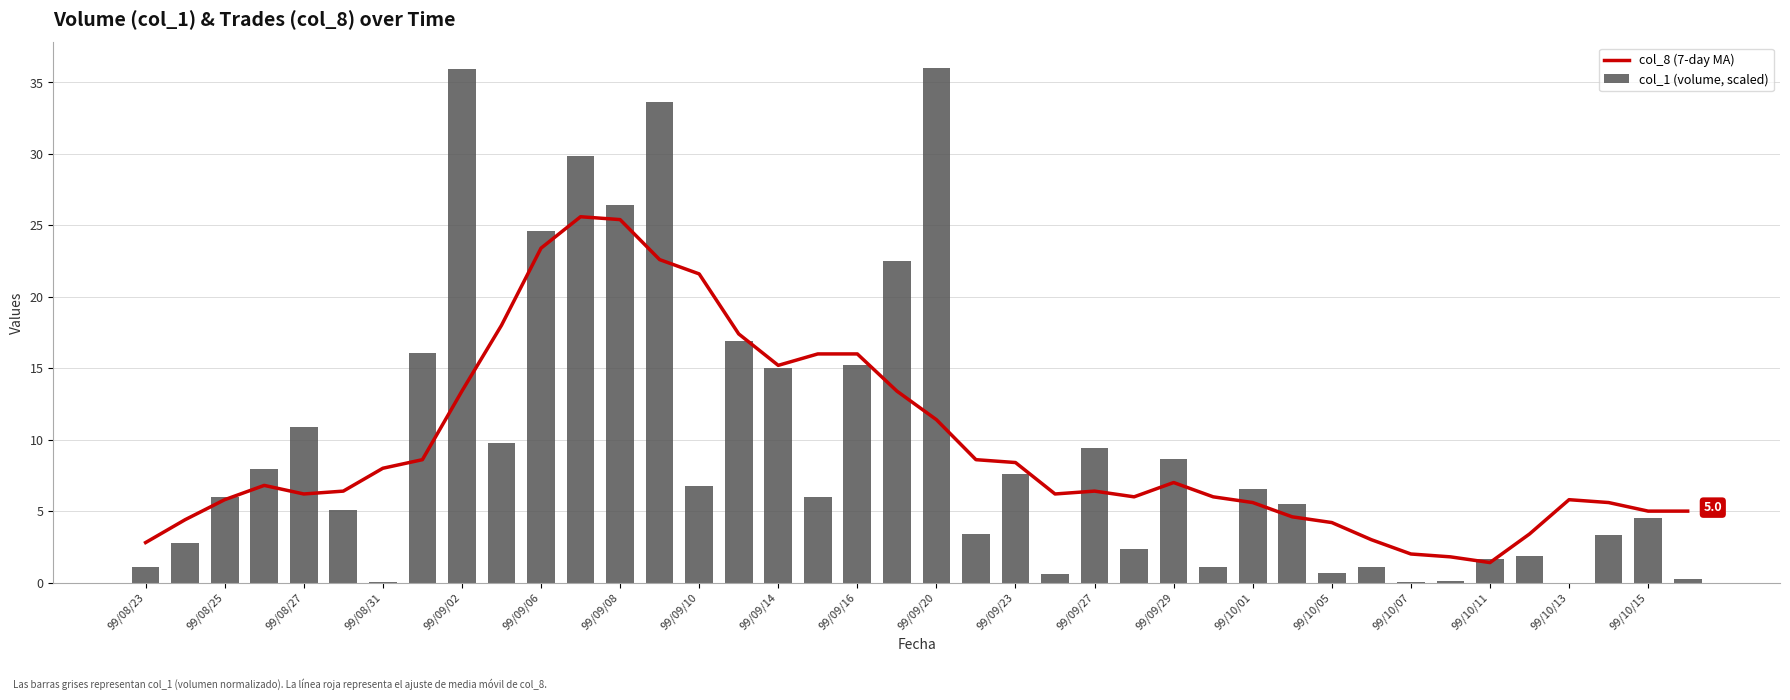

What is the spread (max minus min) of values at 99/10/07?

1.9